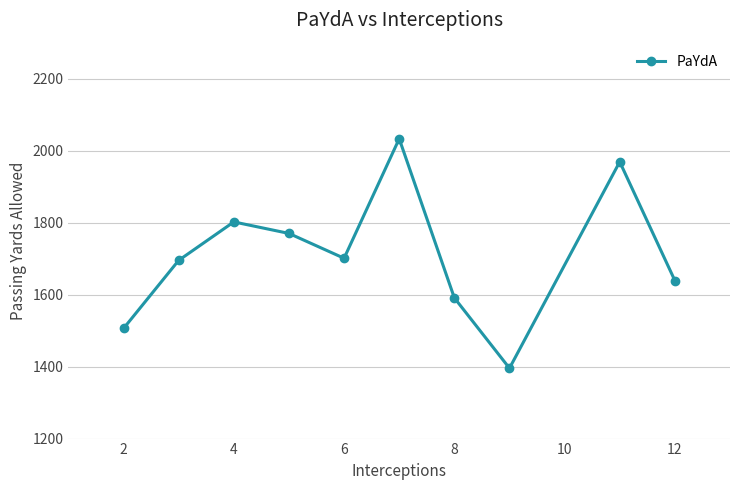

How many data points does each series have?

10